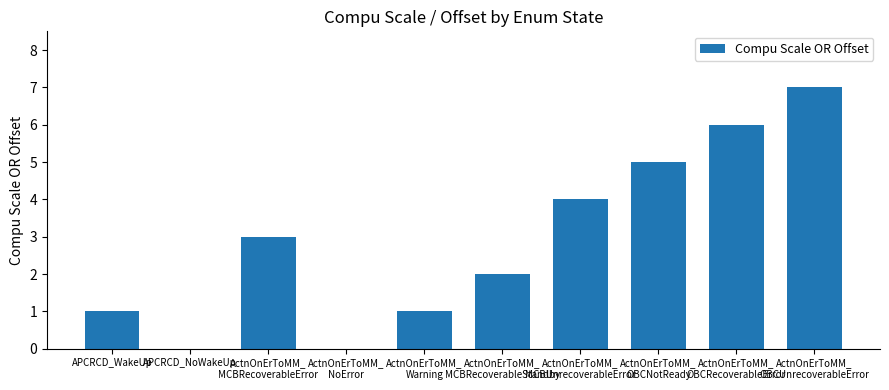

Reading right to left, extract all data points from this chart.

ActnOnErToMM_
OBCUnrecoverableError=7	ActnOnErToMM_
OBCRecoverableError=6	ActnOnErToMM_
OBCNotReady=5	ActnOnErToMM_
MCBUnrecoverableError=4	ActnOnErToMM_
MCBRecoverableStandby=2	ActnOnErToMM_
Warning=1	ActnOnErToMM_
NoError=0	ActnOnErToMM_
MCBRecoverableError=3	APCRCD_NoWakeUp=0	APCRCD_WakeUp=1